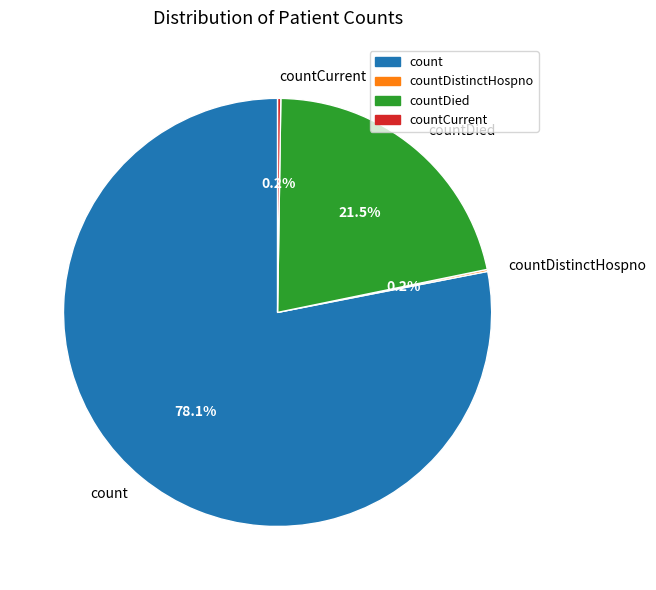

Which slice is the largest?

count